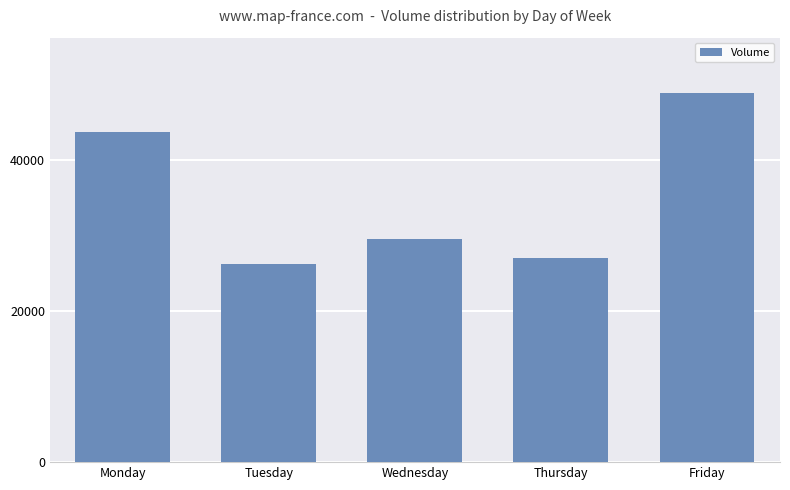

What is the approximate value at Friday?

48796.5